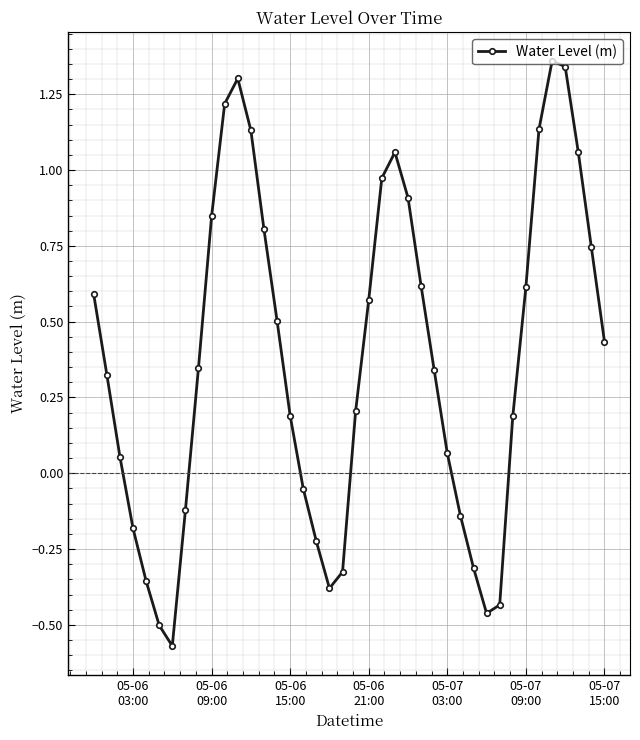

What is the difference between the maximum and minimum values?

1.9